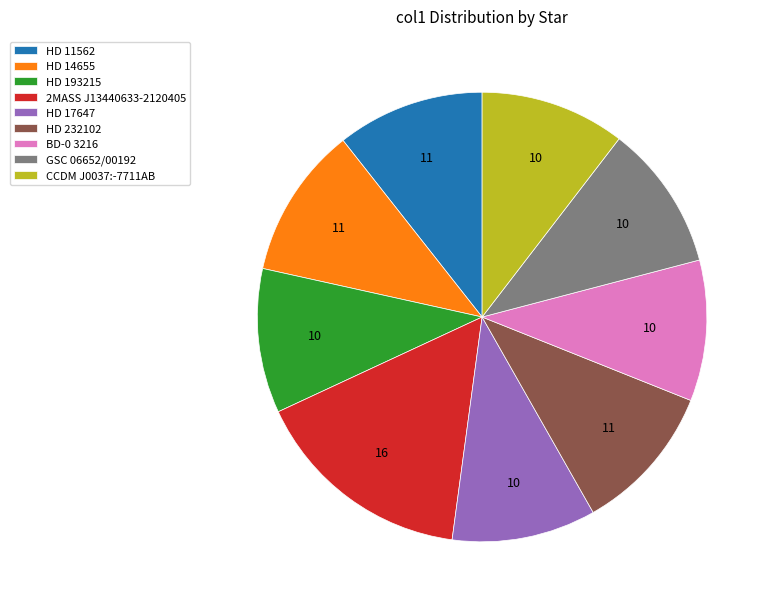

What is the largest slice in the pie chart?

2MASS J13440633-2120405